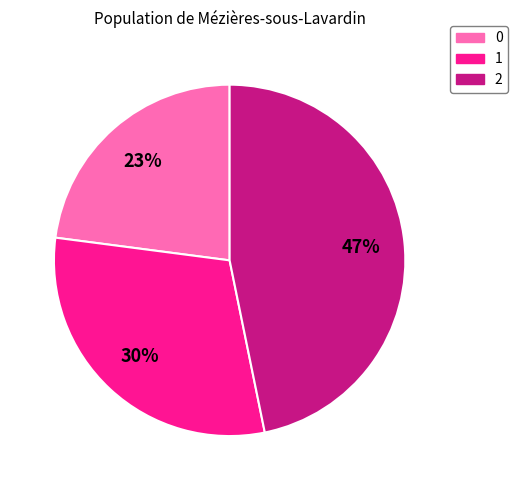

To the nearest percent, what is the difference between the largest and smallest slice percentages?

24%